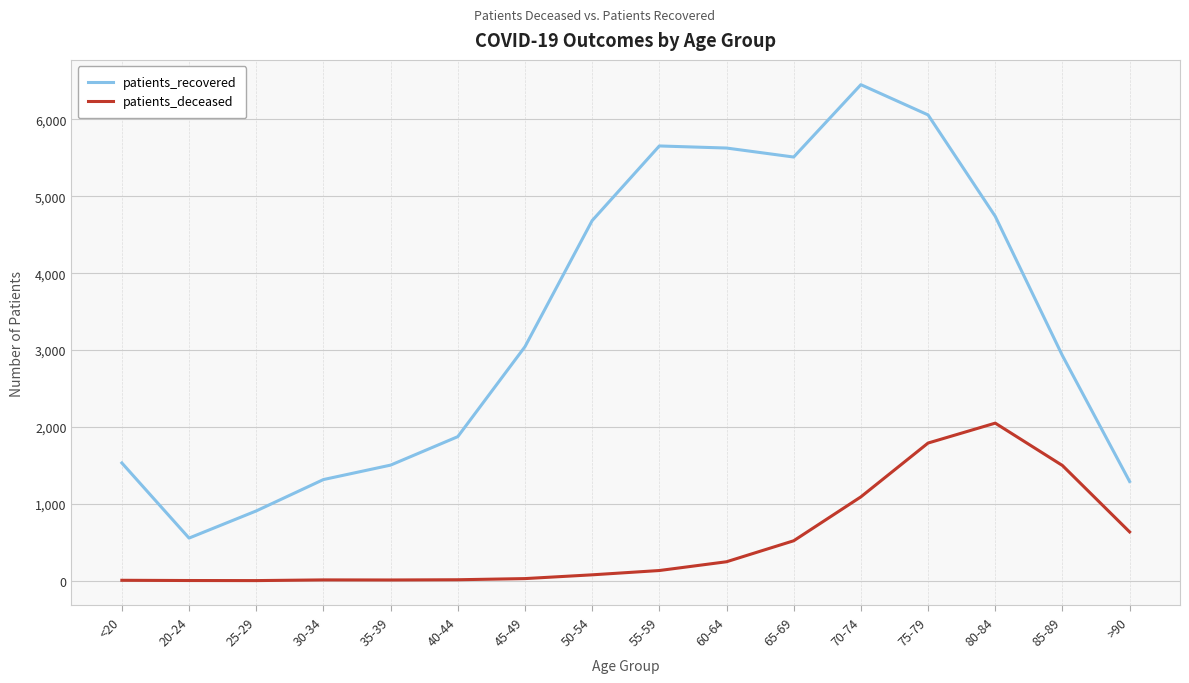

At 40-44, list the series in order from smallest to largest.

patients_deceased, patients_recovered